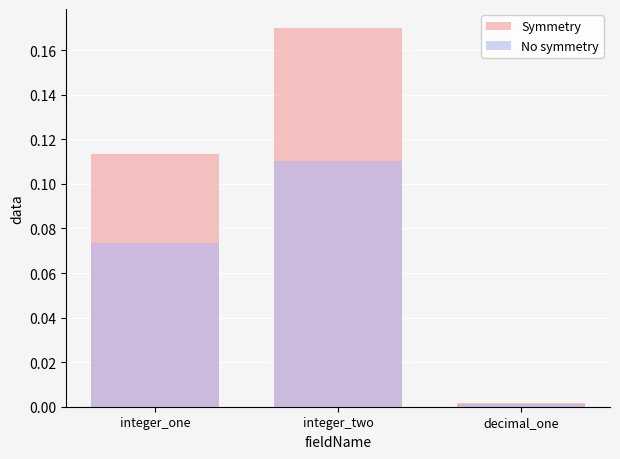

How many bars are there in total?

6